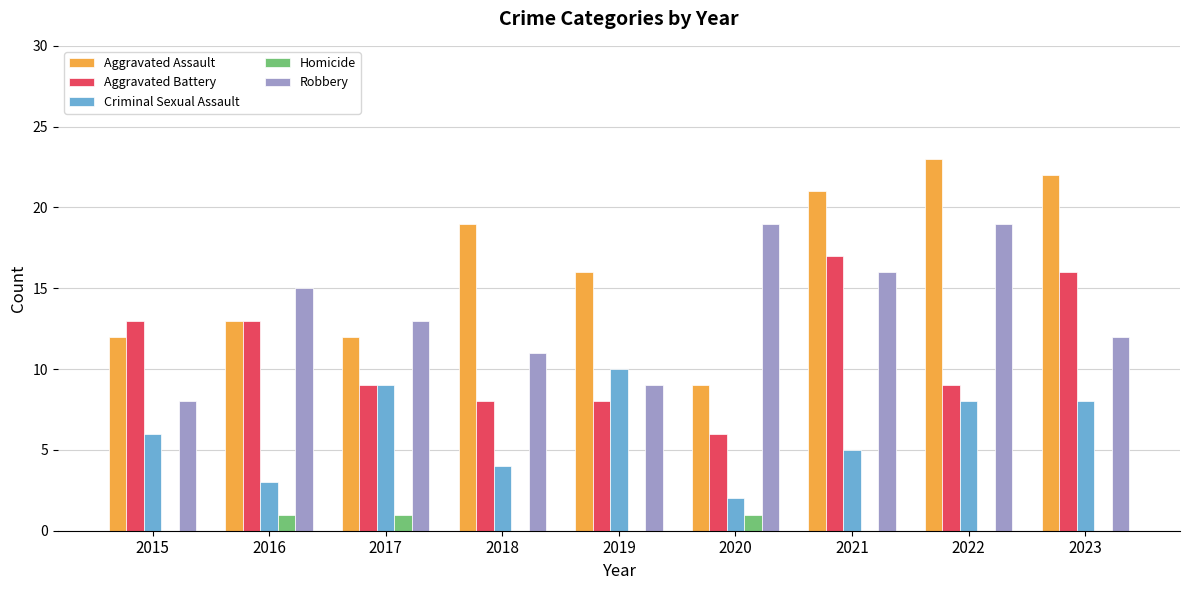

How many groups of bars are there?

9